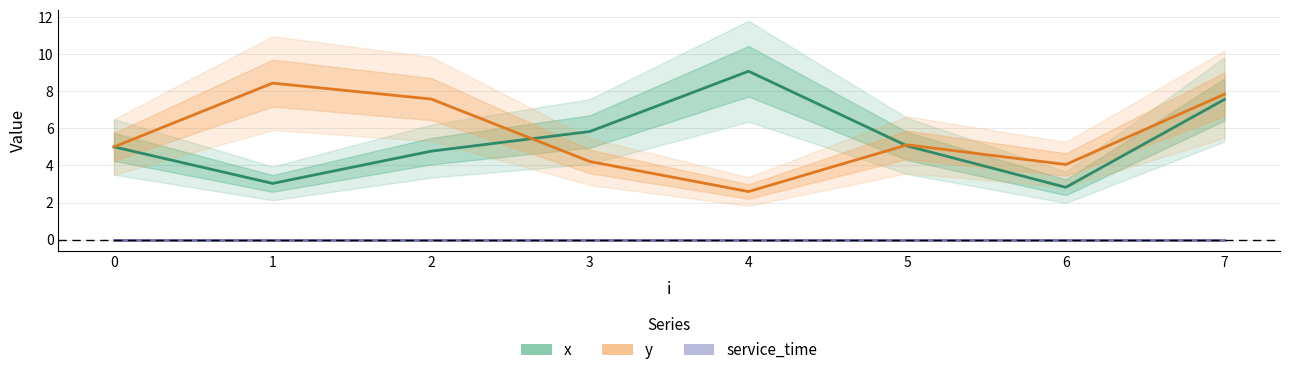

True or false: x and service_time intersect in this chart.

False